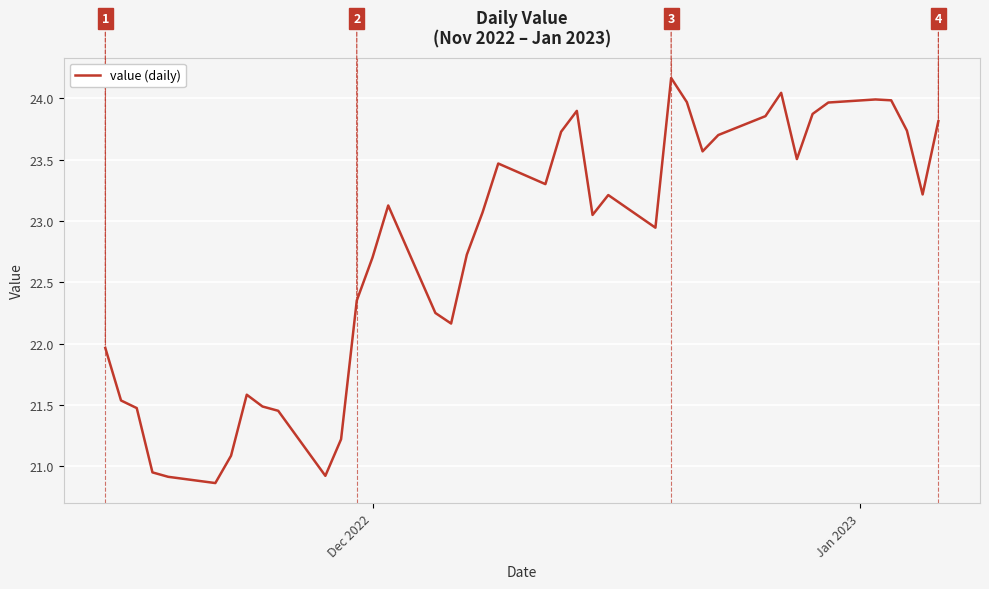

What is the smallest value displayed?

20.9